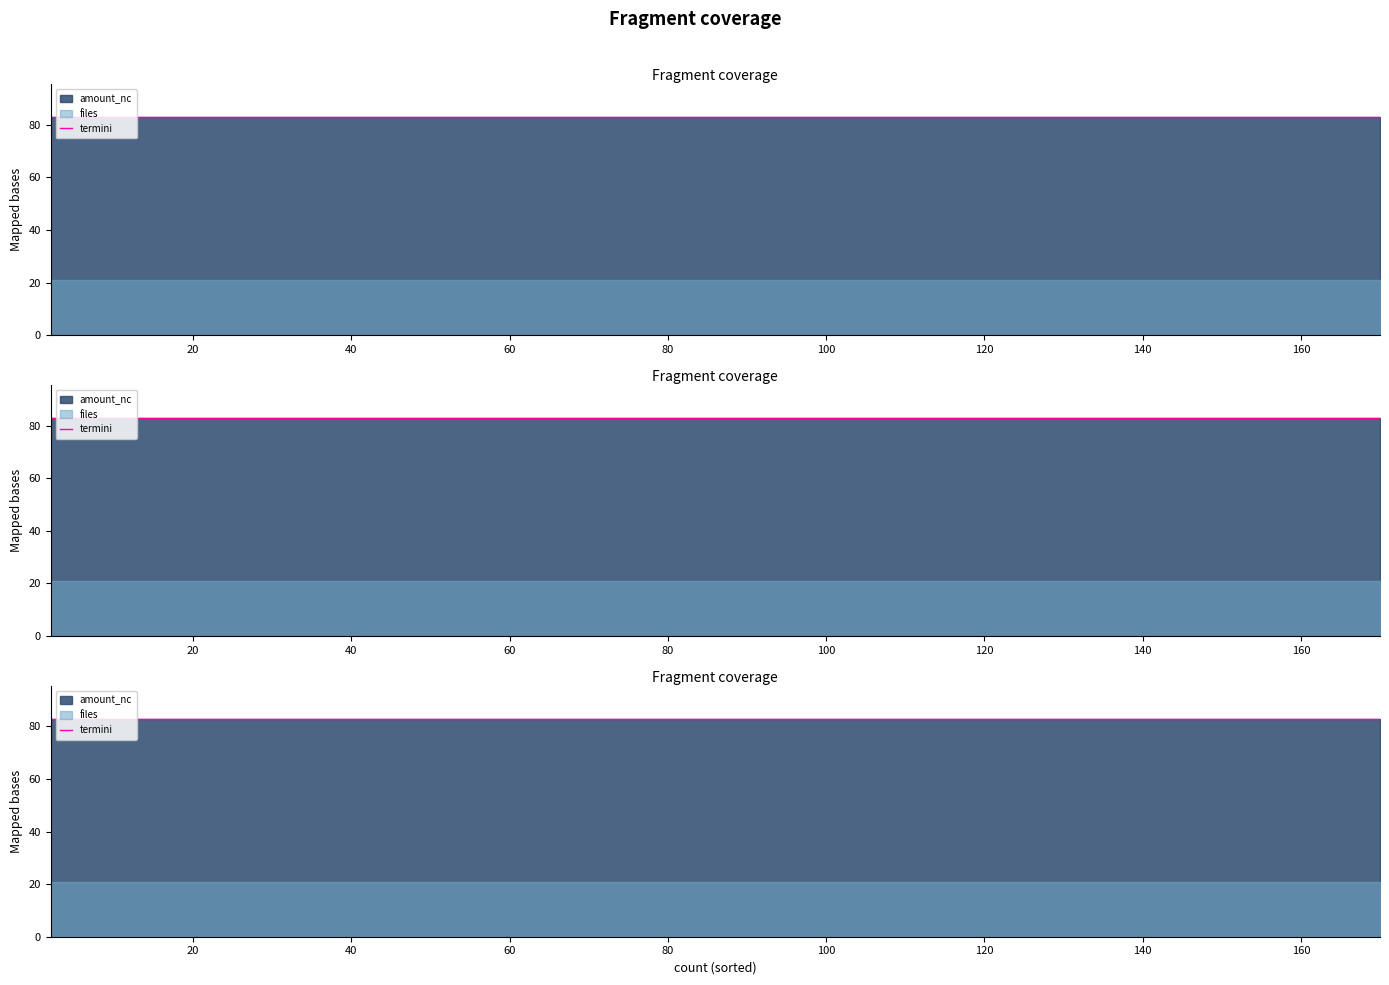

What is the value of the files point at the 8th from the left?

21